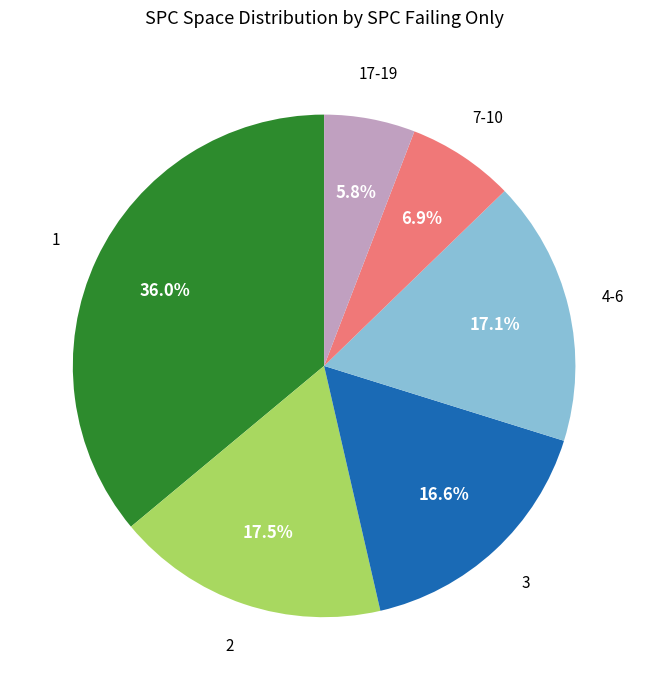

How many slices are in this pie chart?

6